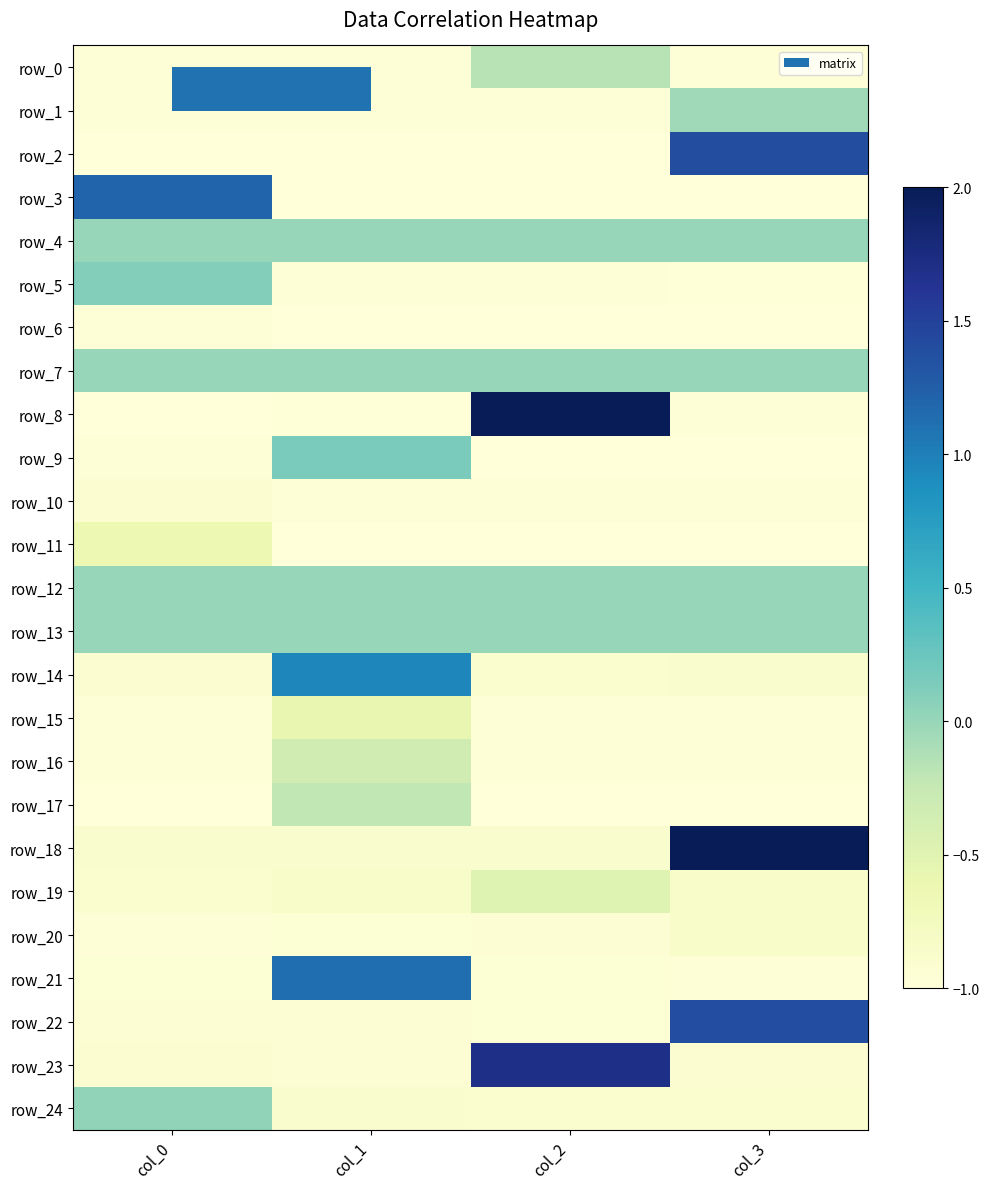

Which series has the widest spread of values?

row_8